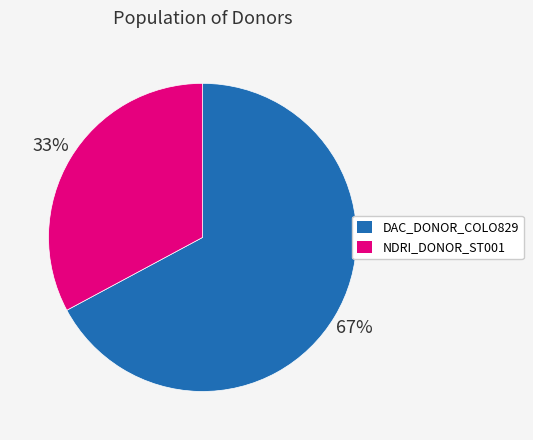

What percentage is the DAC_DONOR_COLO829 slice, to the nearest percent?

67%